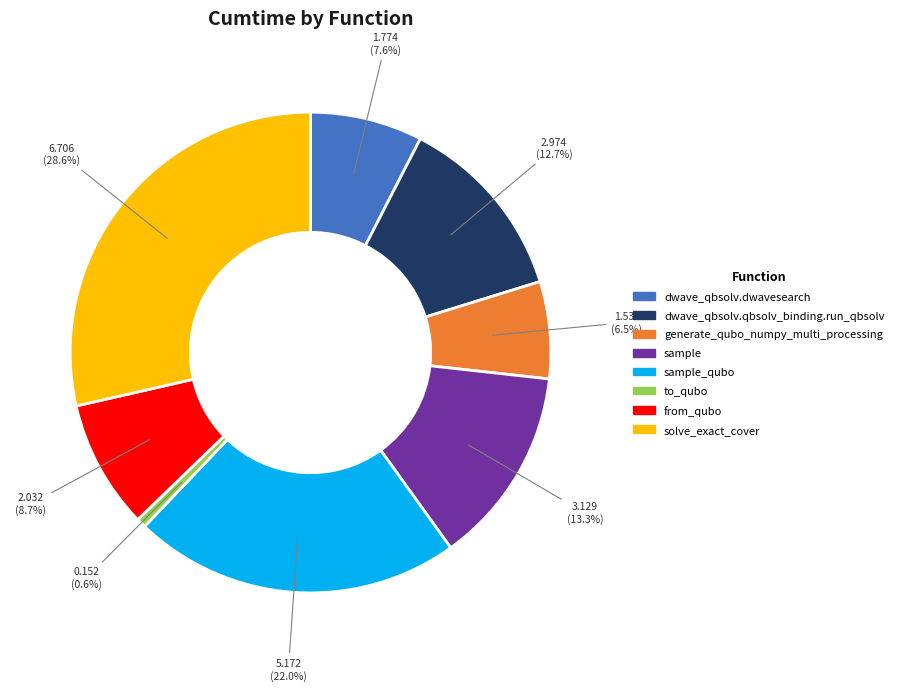

Is there any slice that represents more than half of the pie?

No